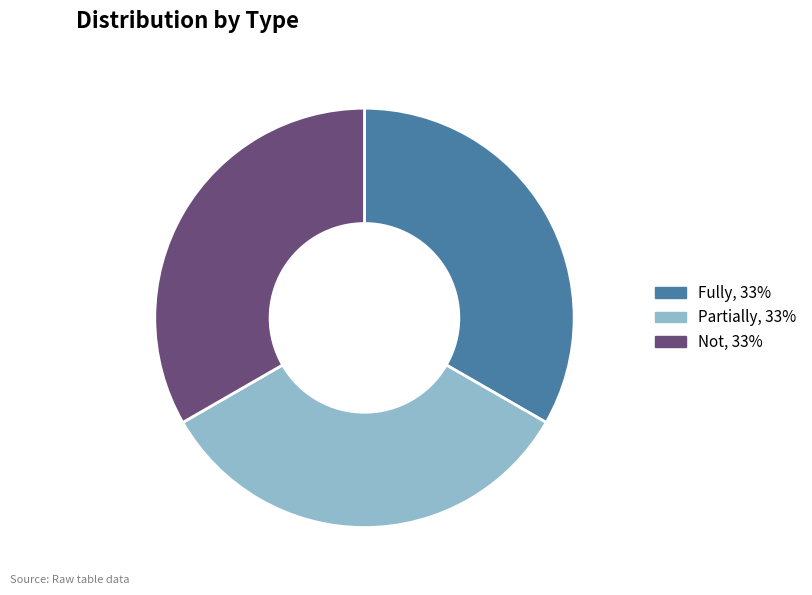

The Not slice represents 47% of the pie. True or false?

False